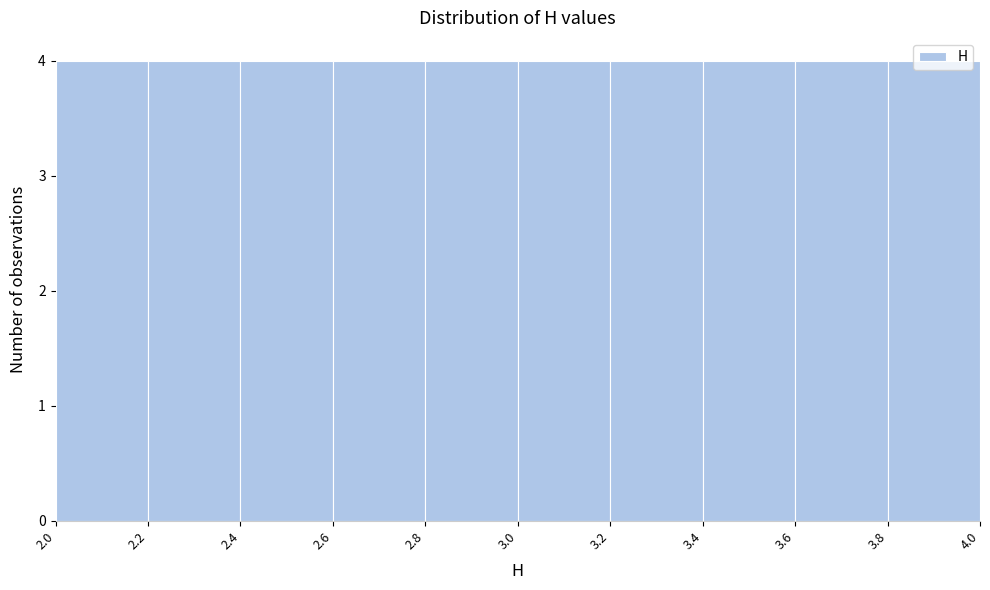

Reading left to right, list every bar in this chart as the range it spans on the x-axis followed by its height. The values are not printed on the chart, so give them approximately, as read against the axis.

2.0 to 2.2: 4
2.2 to 2.4: 4
2.4 to 2.6: 4
2.6 to 2.8: 4
2.8 to 3.0: 4
3.0 to 3.2: 4
3.2 to 3.4: 4
3.4 to 3.6: 4
3.6 to 3.8: 4
3.8 to 4.0: 4